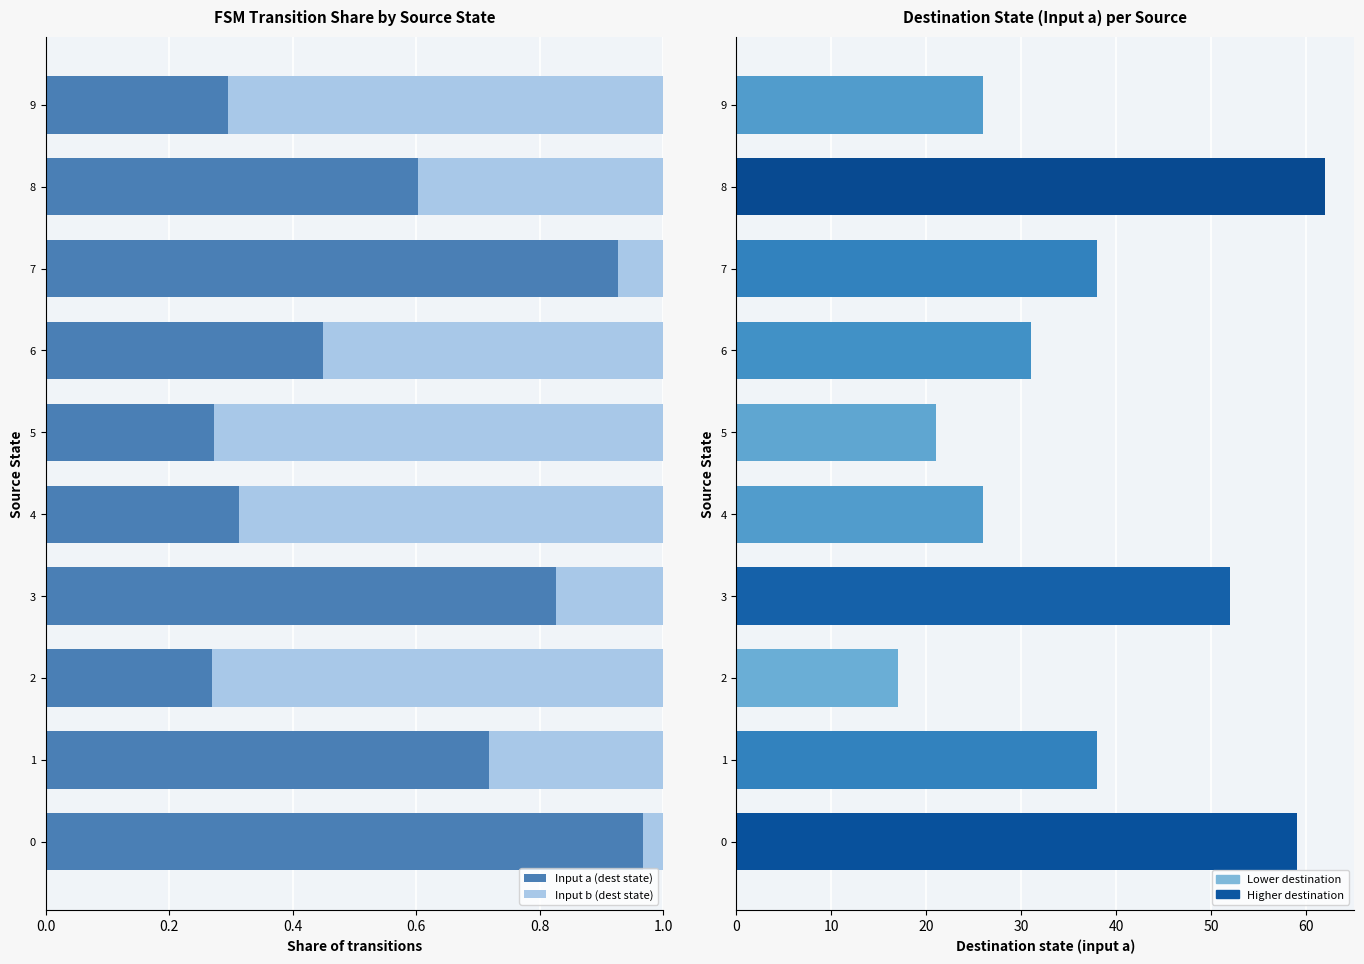

Is it true that Input a (dest state) equals 0.3 at 9?

True